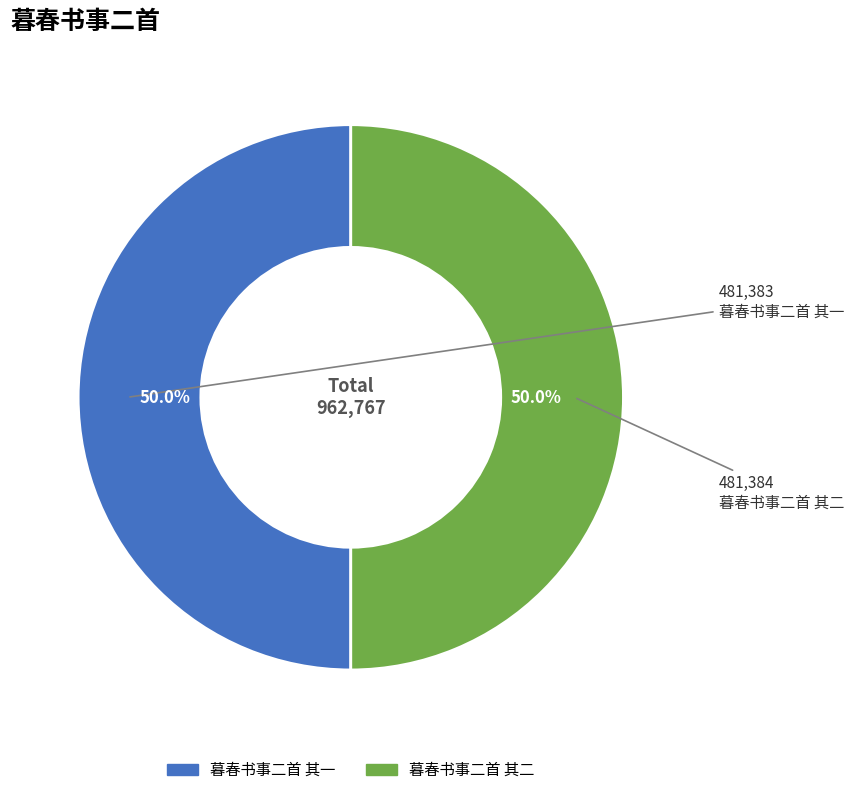

How many slices are in this pie chart?

2